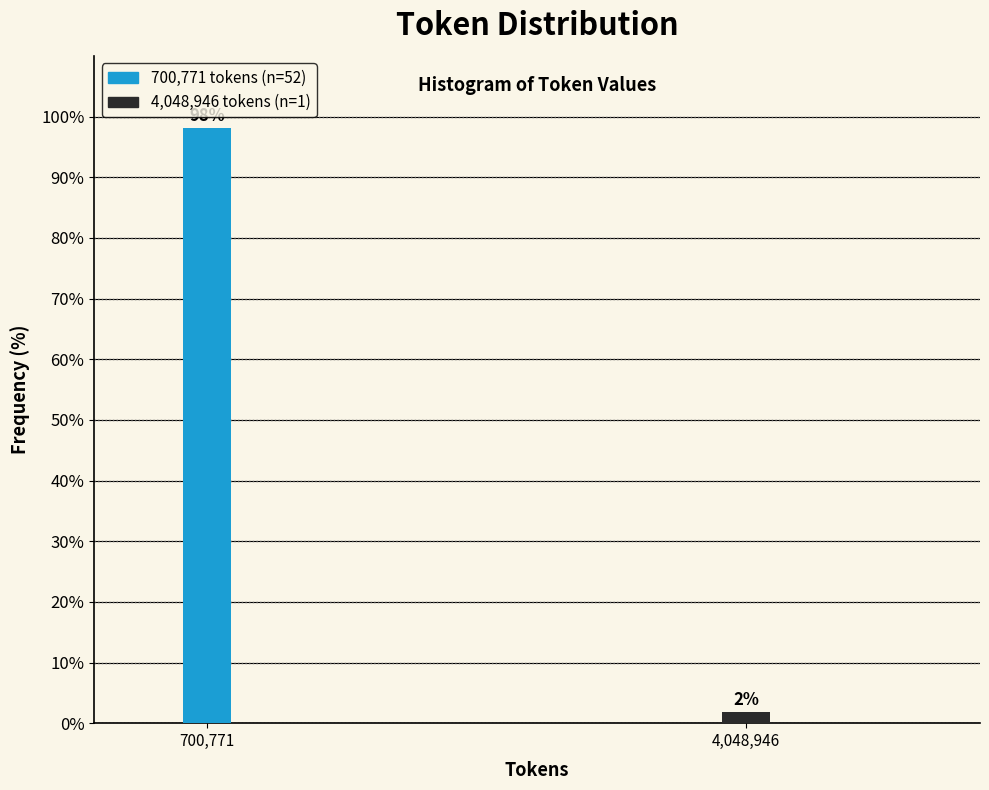

What is the average value?

50.0